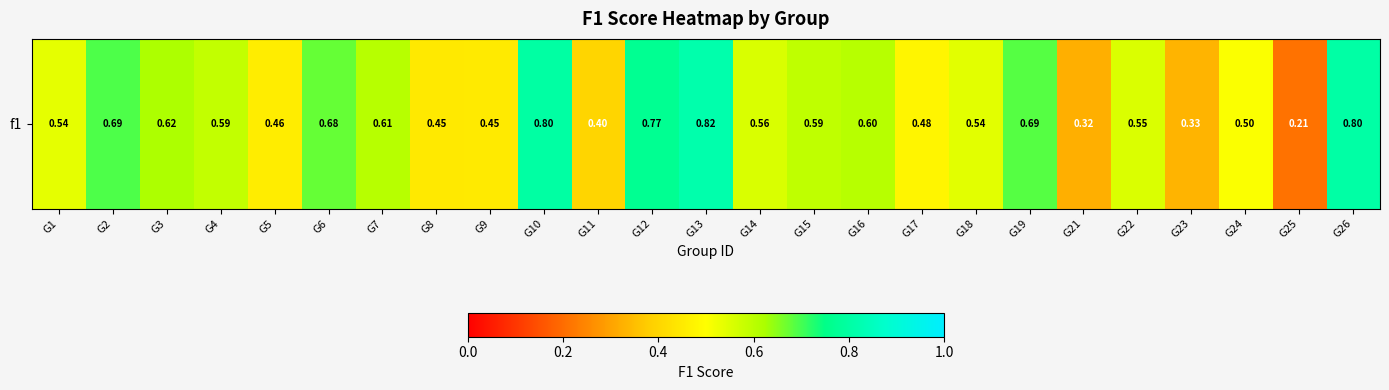

Which label corresponds to the largest value in the chart?

G13